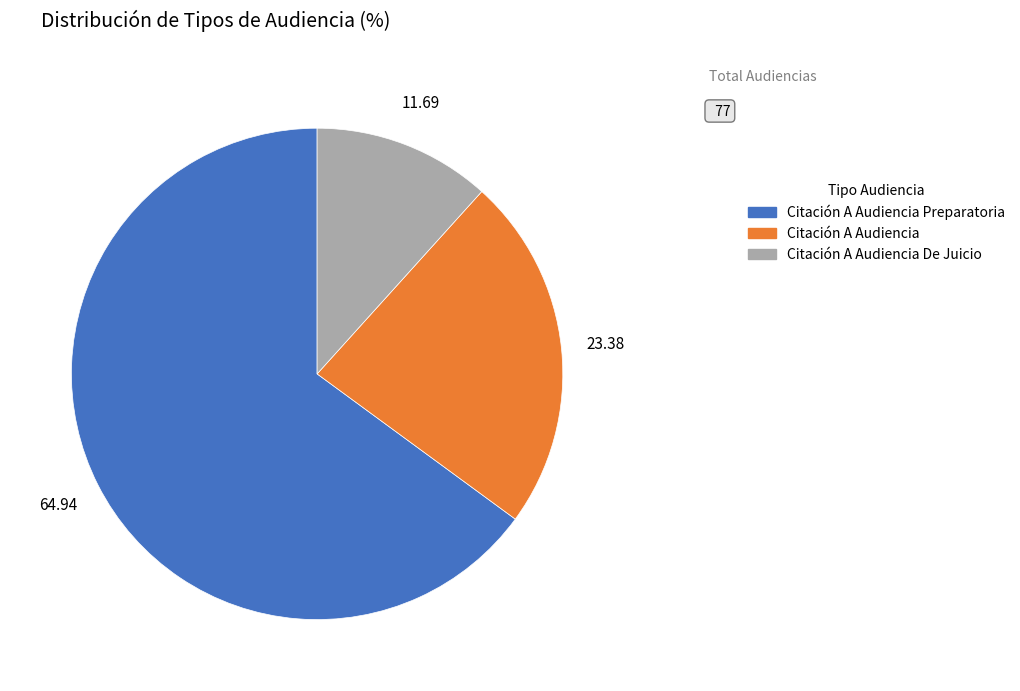

Which category has the biggest portion of the pie?

Citación A Audiencia Preparatoria